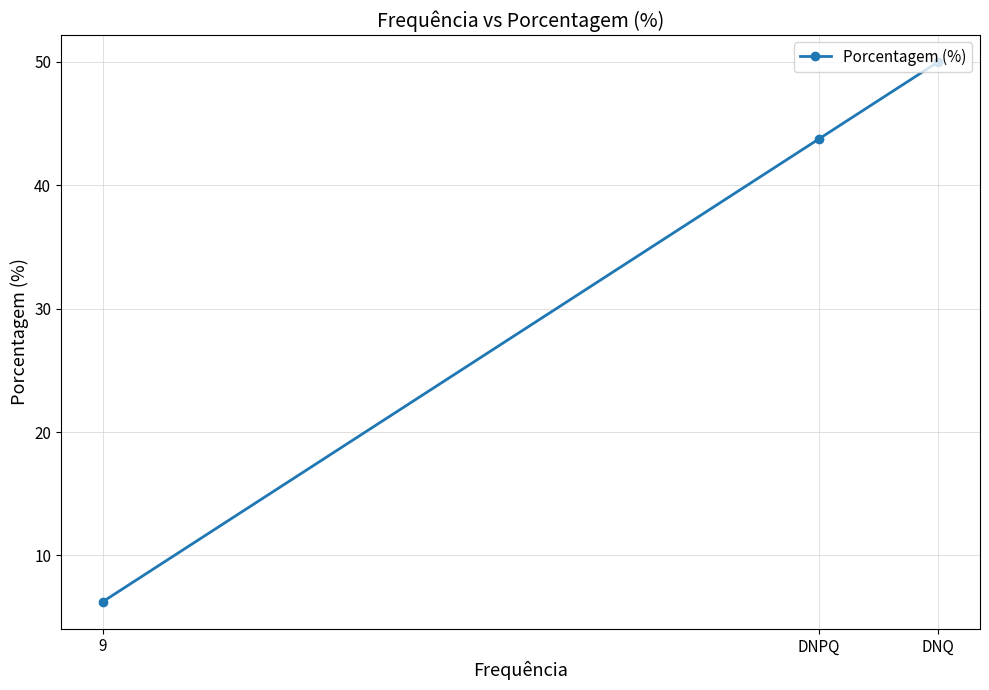

What is the label of the 2nd point from the right?

DNPQ